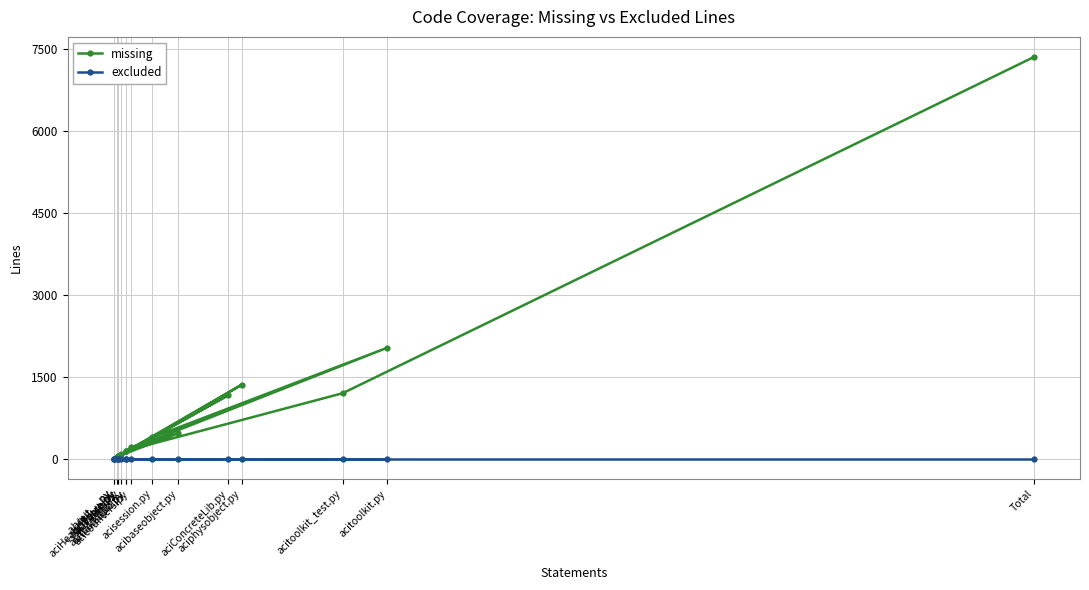

Which series has the widest spread of values?

missing